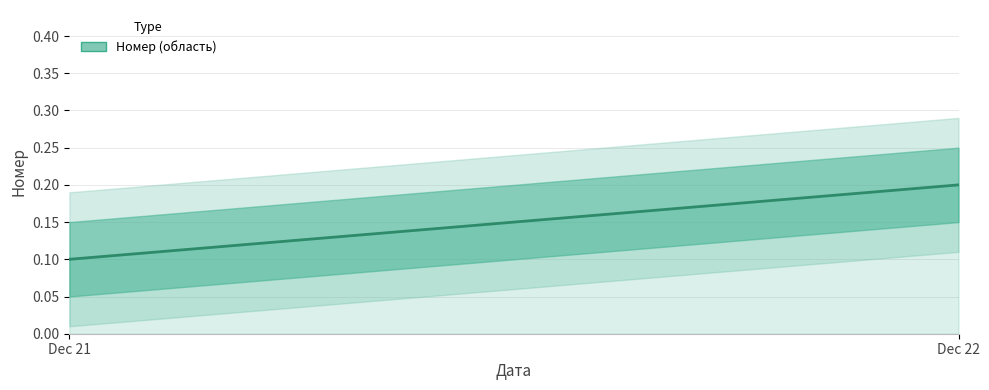

What is the average value?

0.2